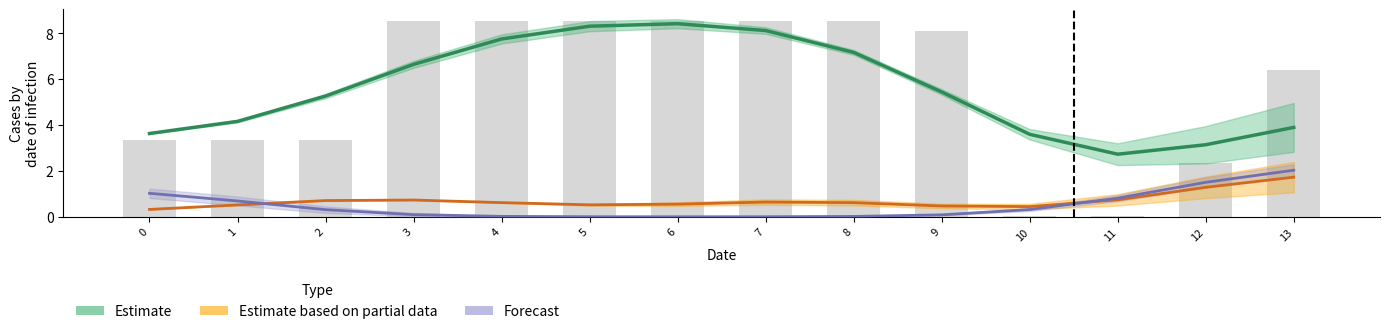

Rank the series by their maximum value, from lowest to highest.

Estimate based on partial data, Forecast, Estimate